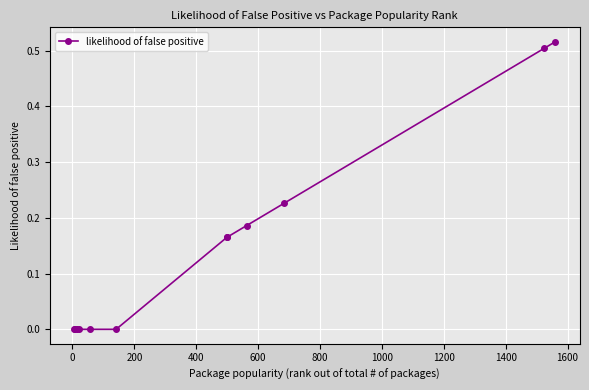

What is the sum of all values?

1.8